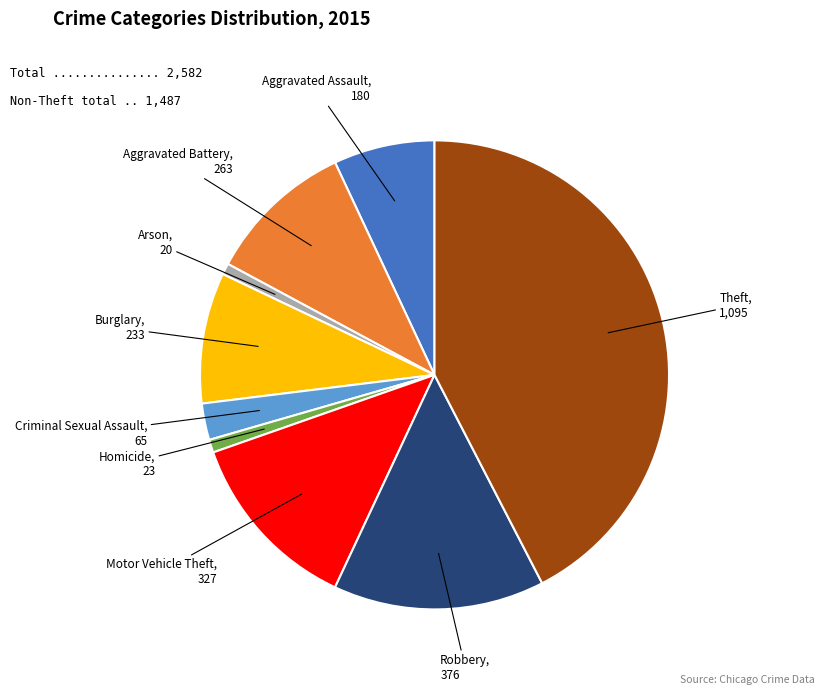

Is it true that Motor Vehicle Theft is 13% of the pie?

True